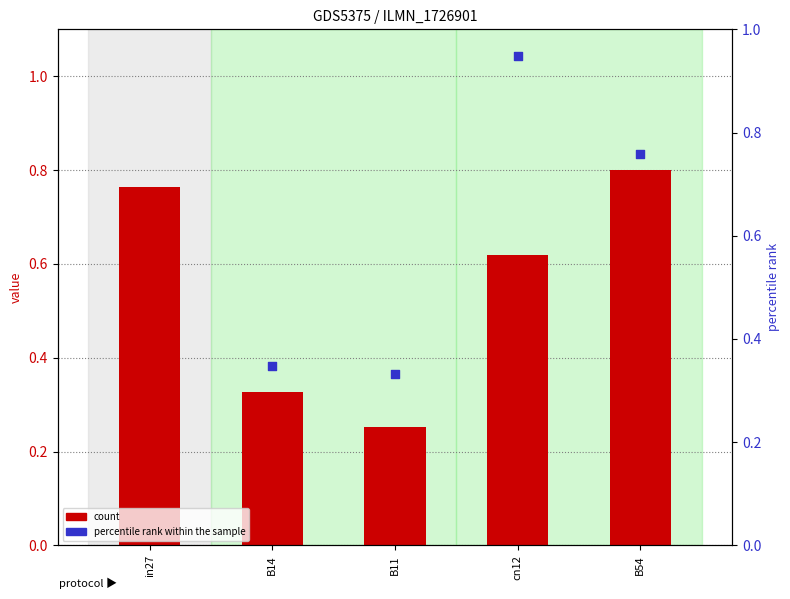

Is the value of count at B54 greater than the value of percentile rank within the sample at cn12?

No